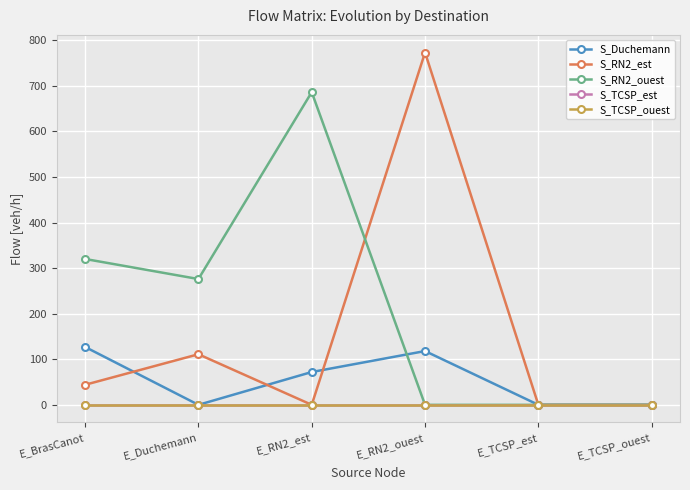

Reading left to right, transcribe all the data shown in this chart.

S_Duchemann: 127	0	72	118	0	0
S_RN2_est: 44	111	0	773	0	0
S_RN2_ouest: 320	276	686	0	0	0
S_TCSP_est: 0	0	0	0	0	0
S_TCSP_ouest: 0	0	0	0	0	0